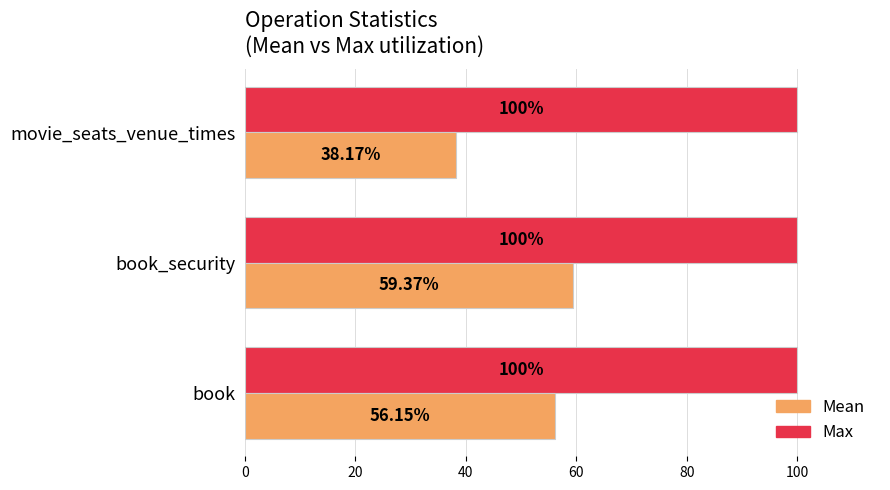

Which series has the largest range (max minus min)?

Mean